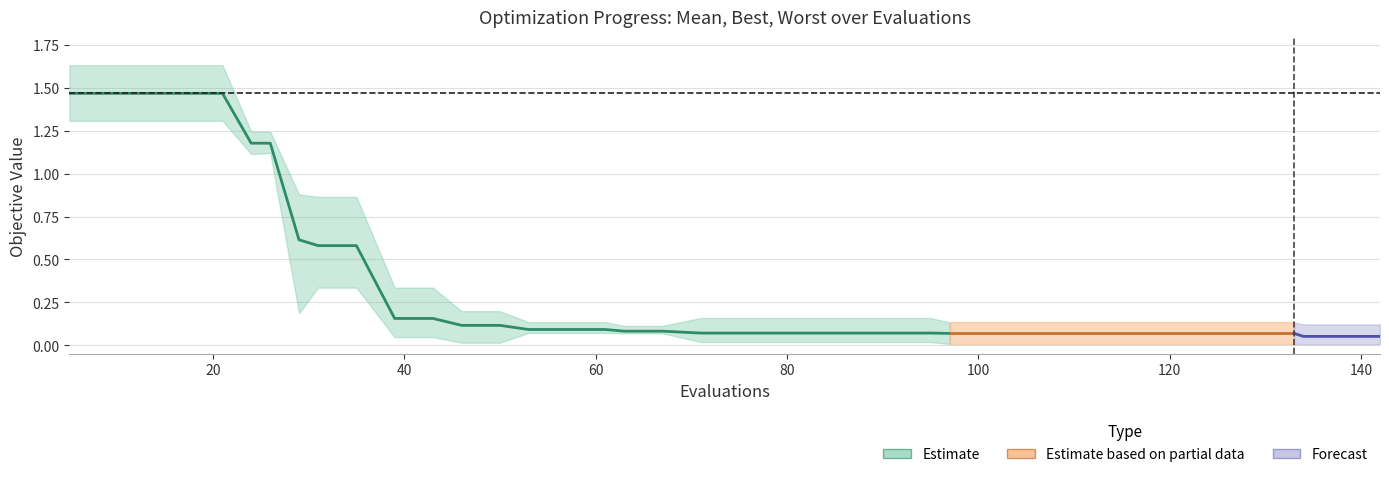

True or false: mean and worst cross at least once.

False